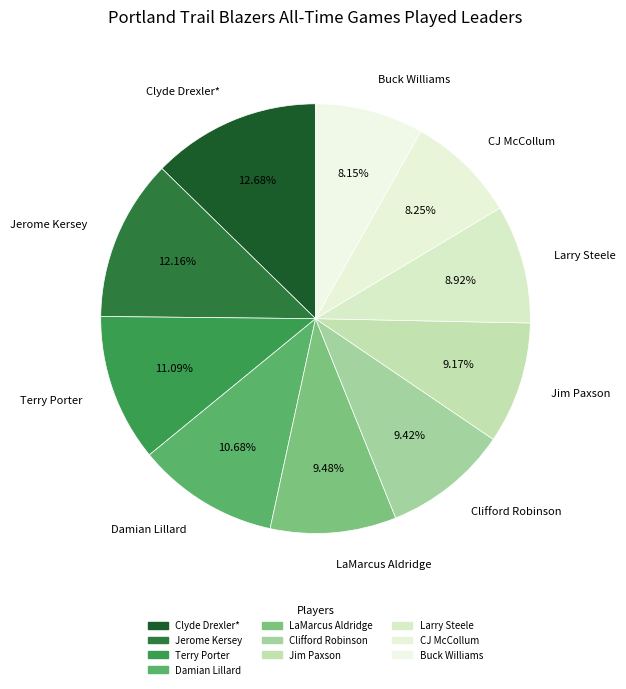

To the nearest percent, what percentage of the pie is Terry Porter?

11%